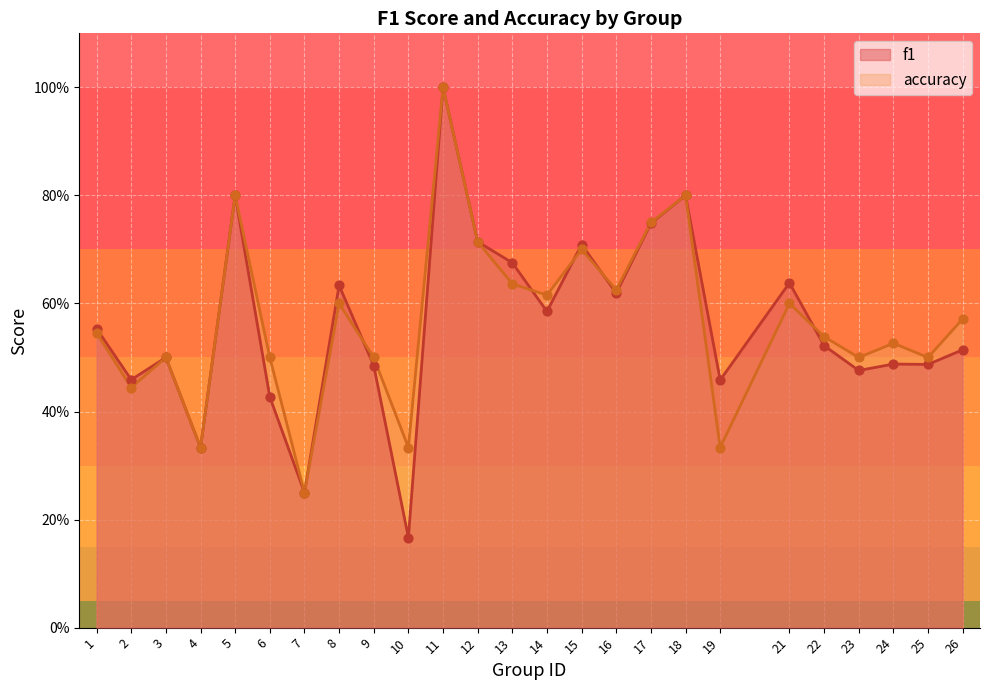

Which series reaches the maximum Y coordinate?

f1